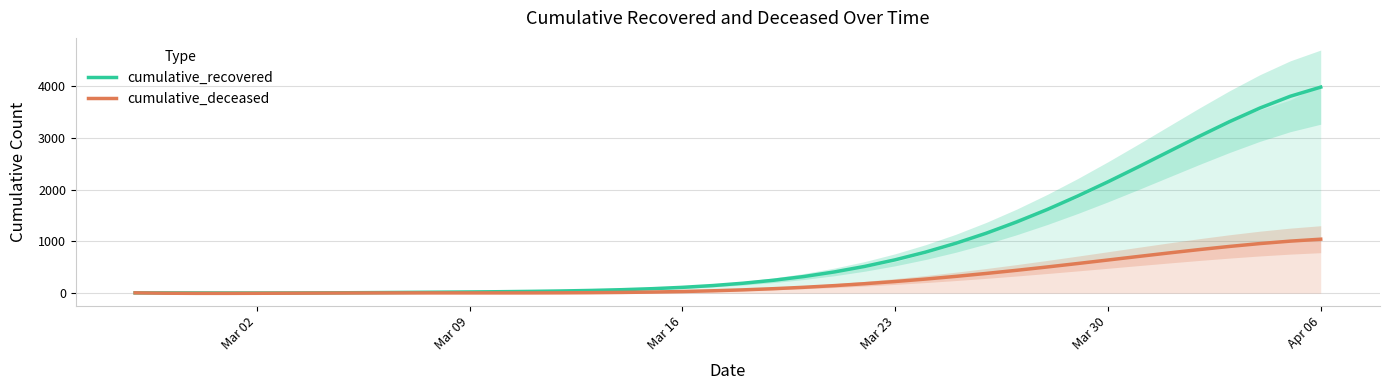

How many interior local peaks does the cumulative_deceased series have?

1